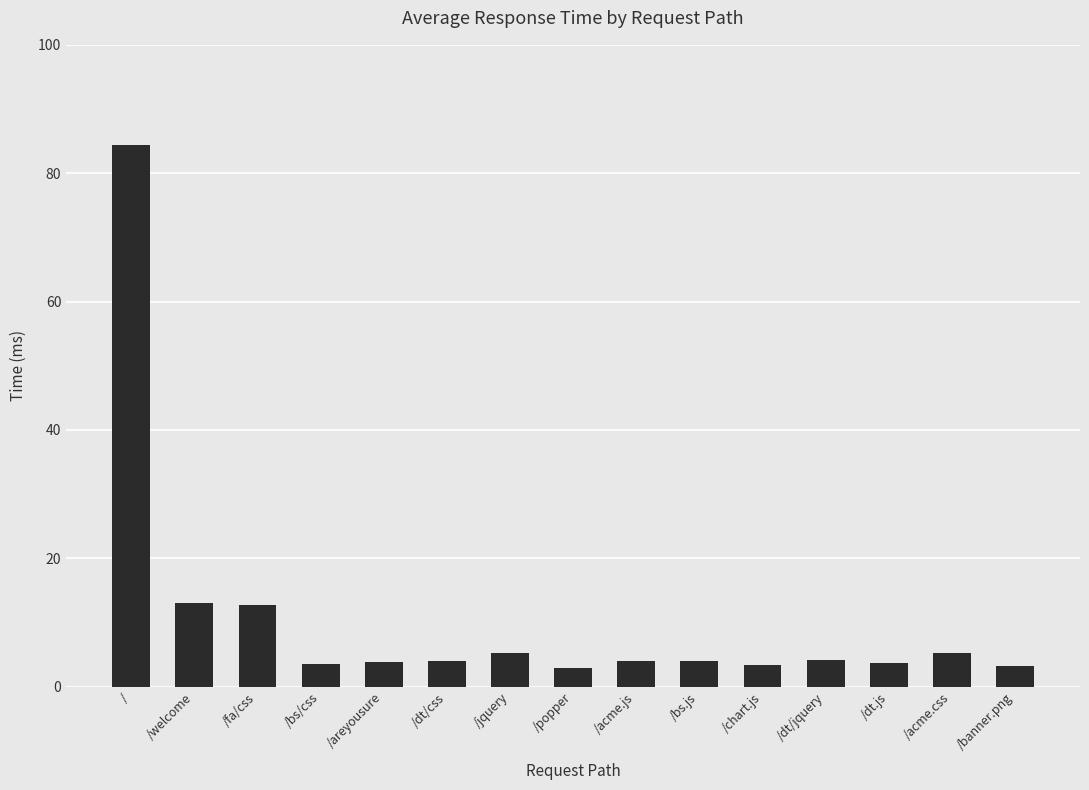

What is the label of the 4th bar from the right?

/dt/jquery